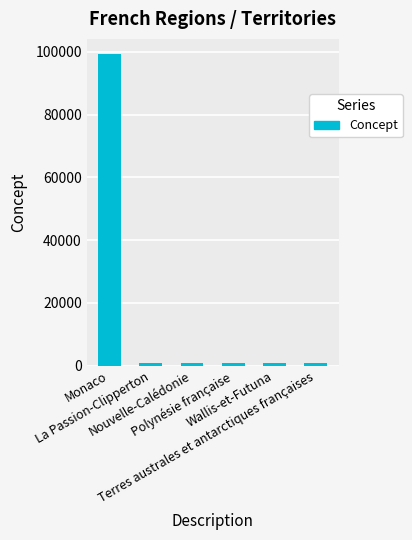

What is the smallest value displayed?

984